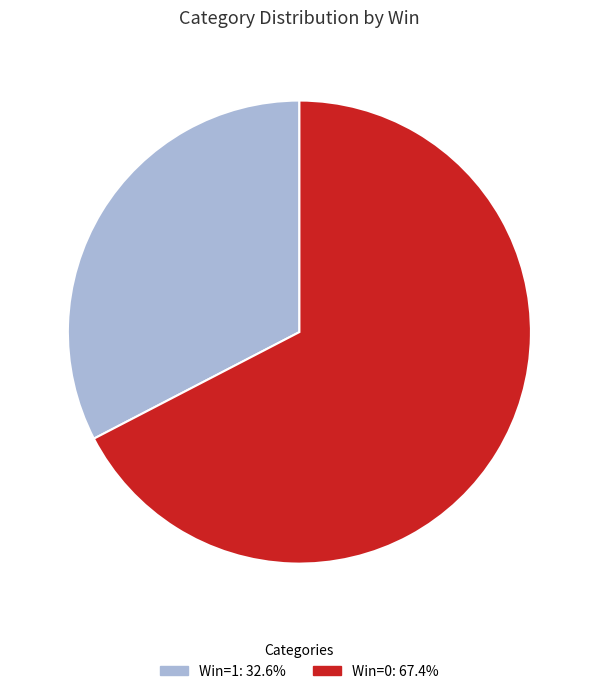

Combined, do Win=0: 67.4% and Win=1: 32.6% account for over 50%?

Yes